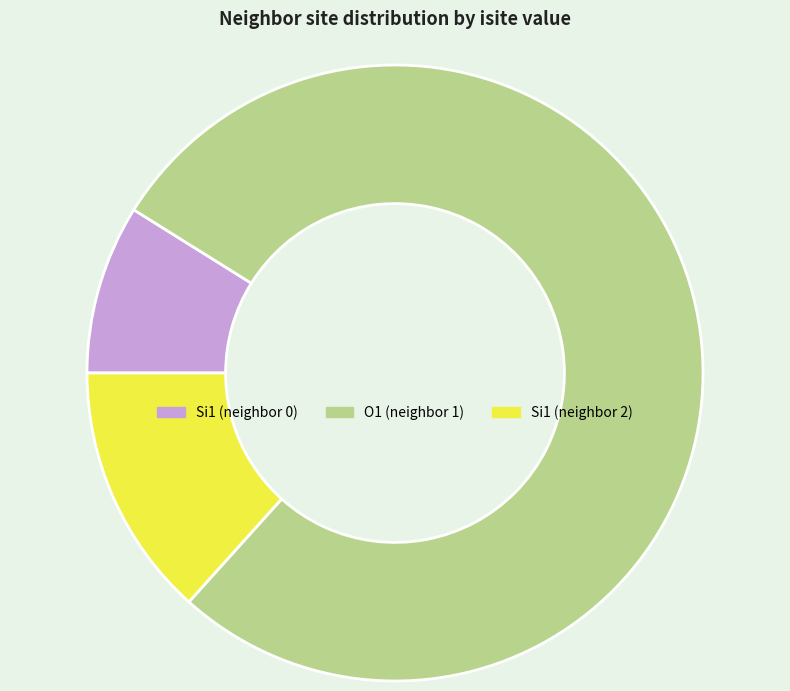

Count the number of slices in the pie.

3